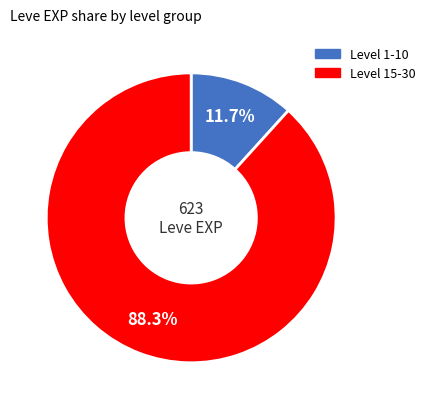

Is there a majority slice in this chart?

Yes